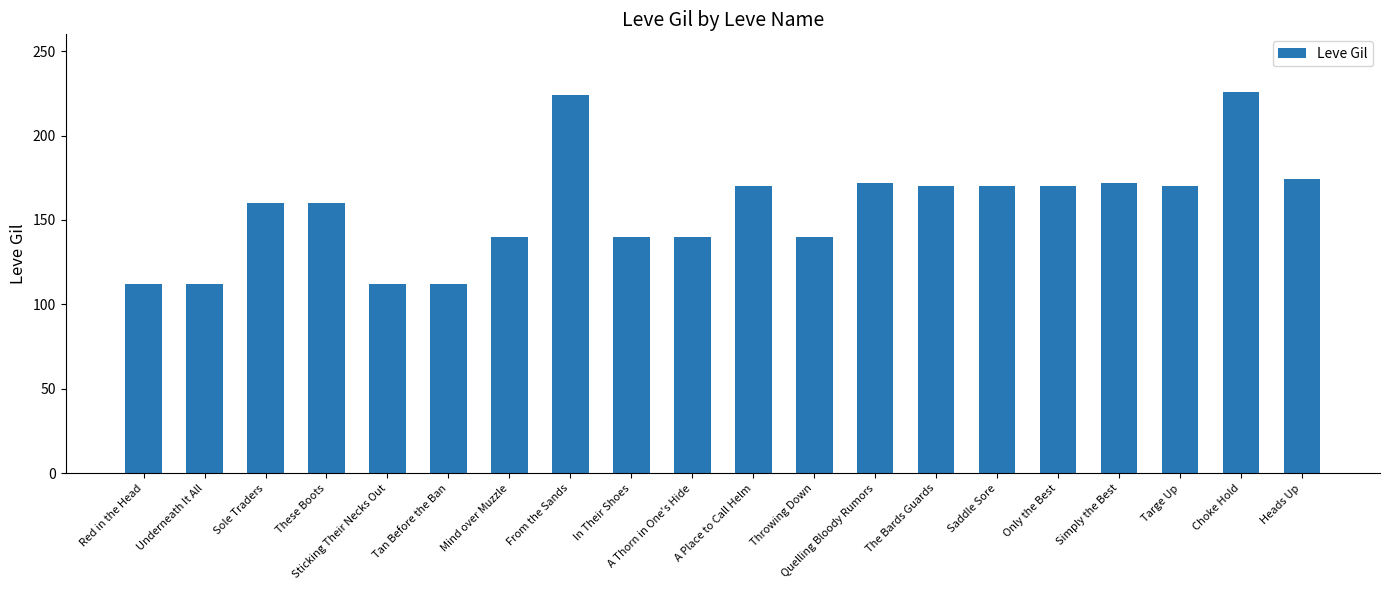

Read the value at From the Sands.

224